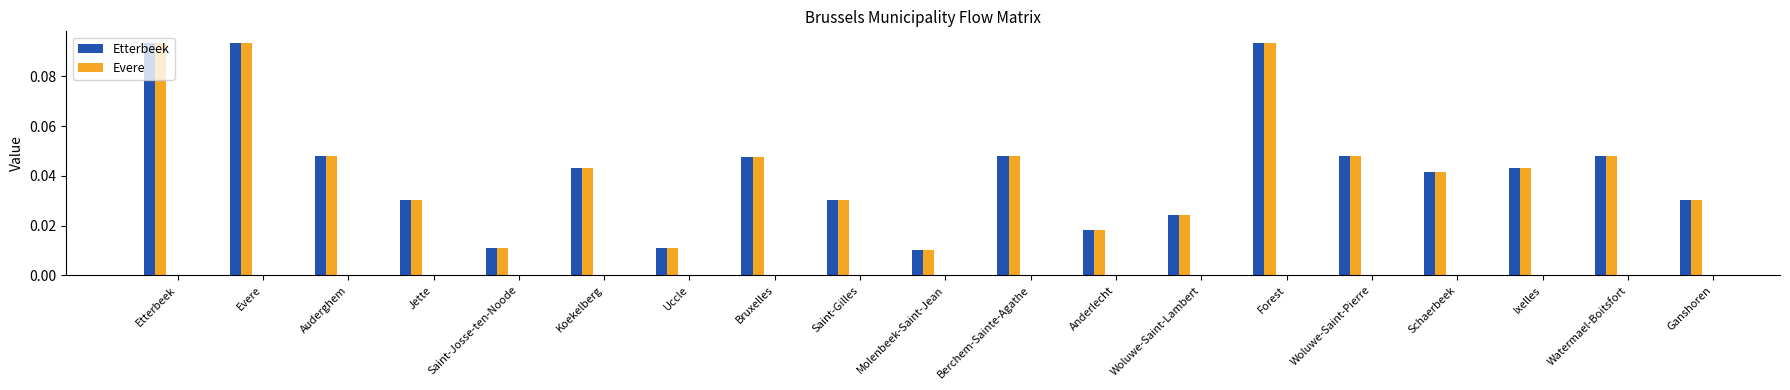

How many bars are there in total?

38